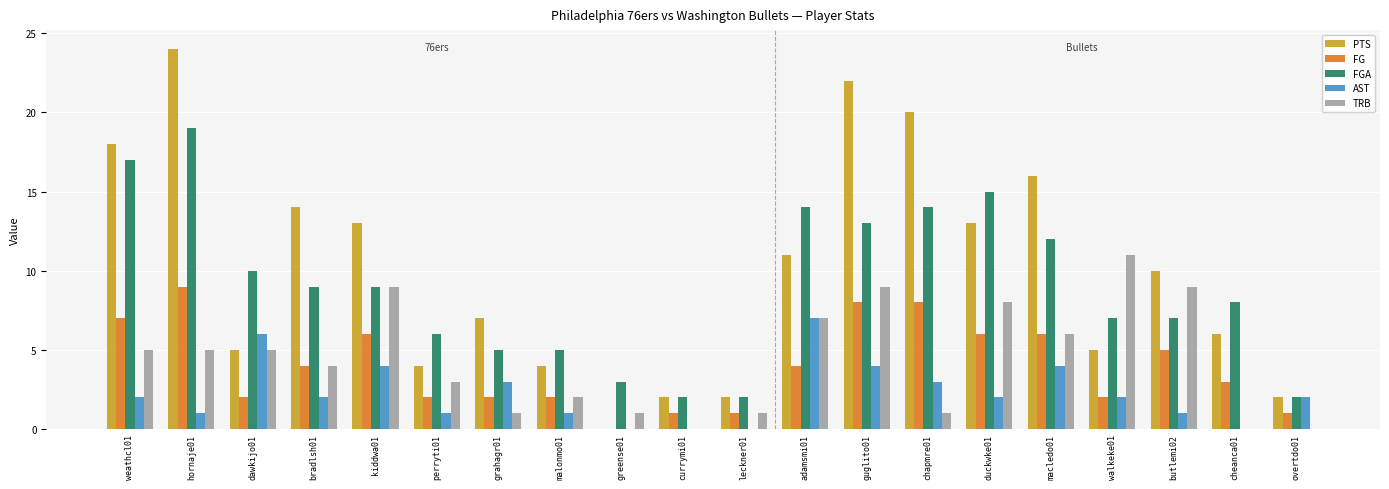

What is the total value across all series at dawkijo01?

28